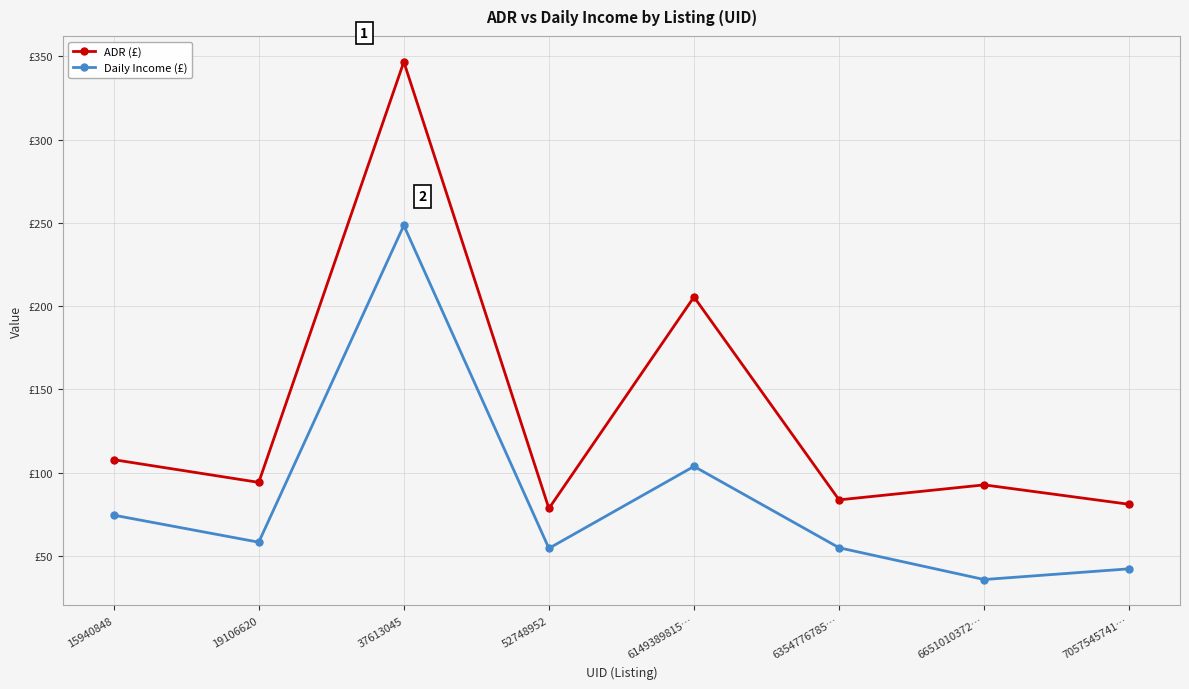

List the series in order of their peak value, lowest first.

Daily Income (£), ADR (£)